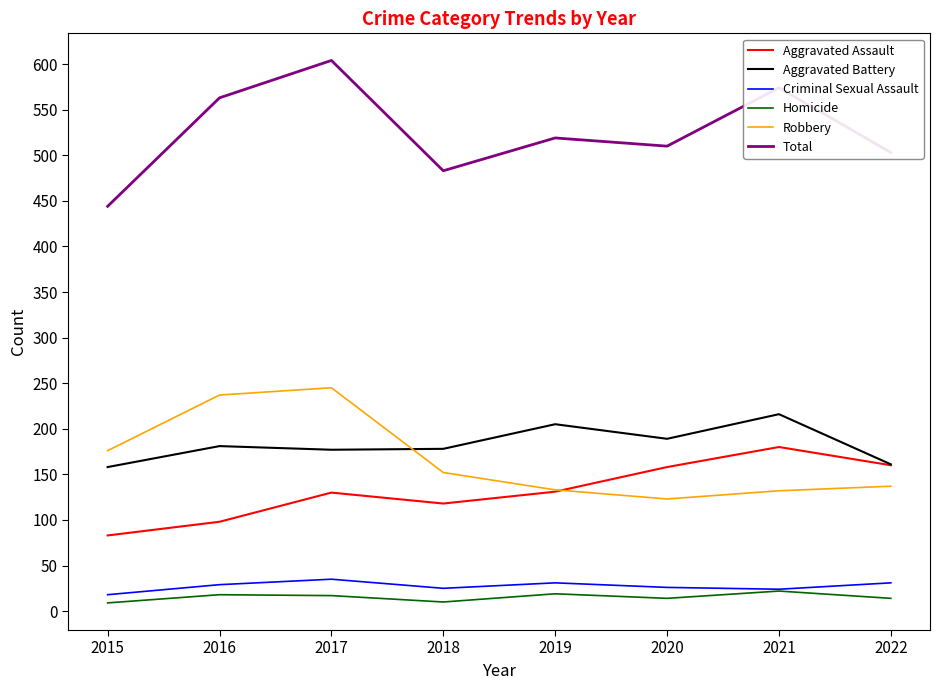

The Criminal Sexual Assault series shows 31 at 2019. True or false?

True